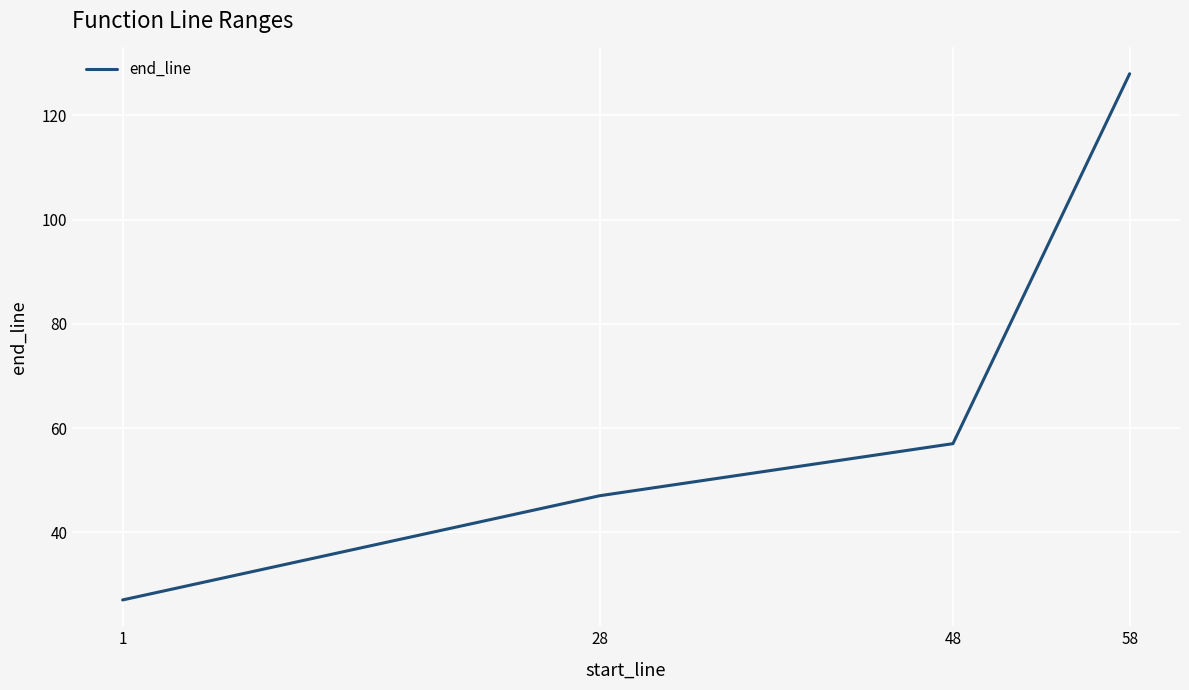

How many lines are shown in the chart?

1